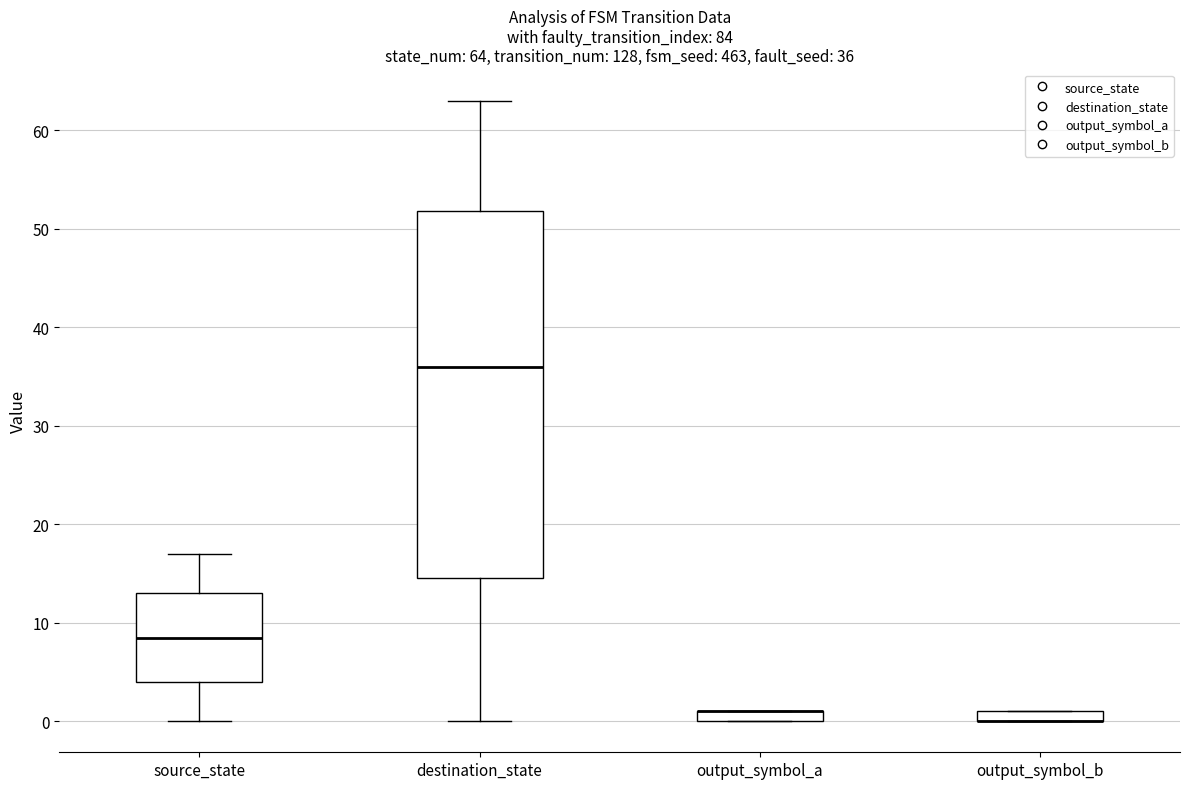

Which box is the tallest, from its lower edge to its upper edge?

destination_state